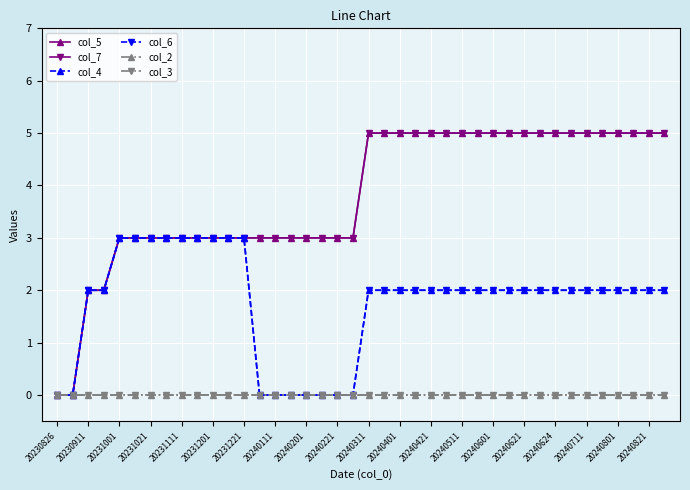

At which category is the sum across all series the highest?

20240311